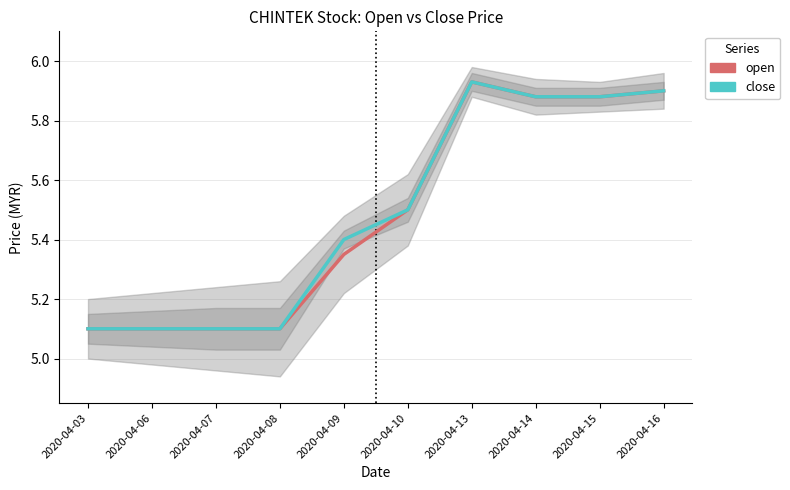

What are all the series names shown in the legend?

open, close